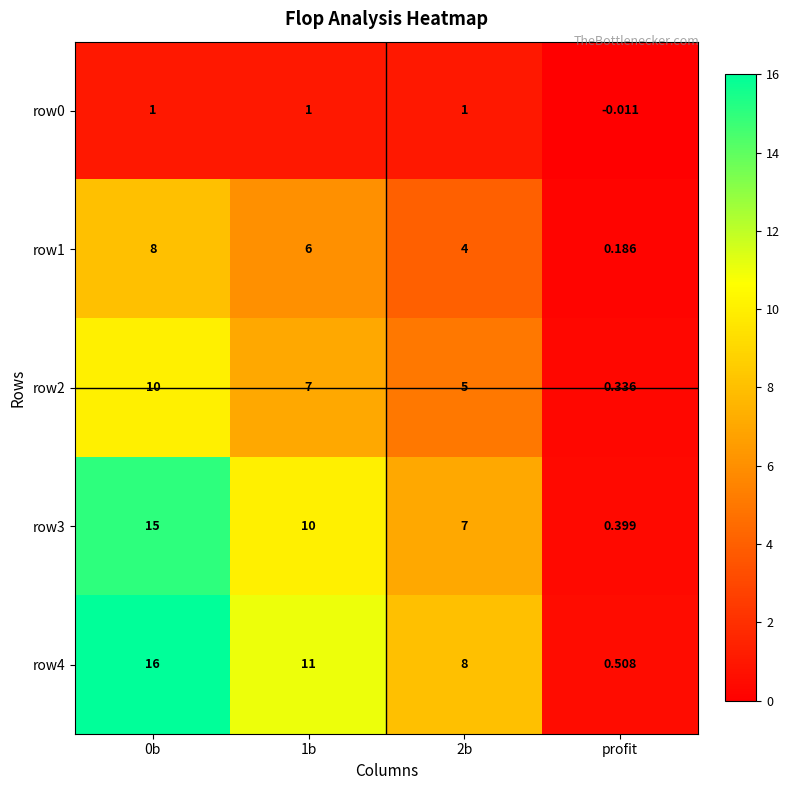

Is the value of row2 at 1b greater than the value of row3 at 1b?

No